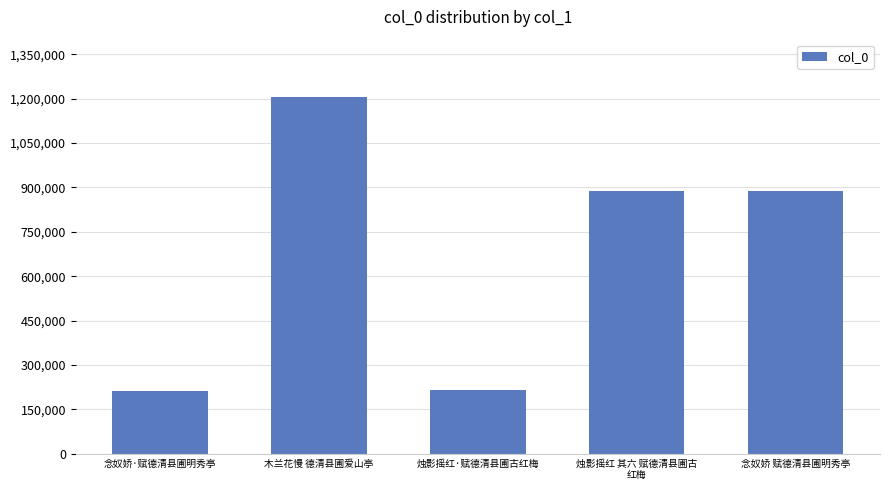

Which has a higher value, 烛影摇红·赋德清县圃古红梅 or 念奴娇 赋德清县圃明秀亭?

念奴娇 赋德清县圃明秀亭